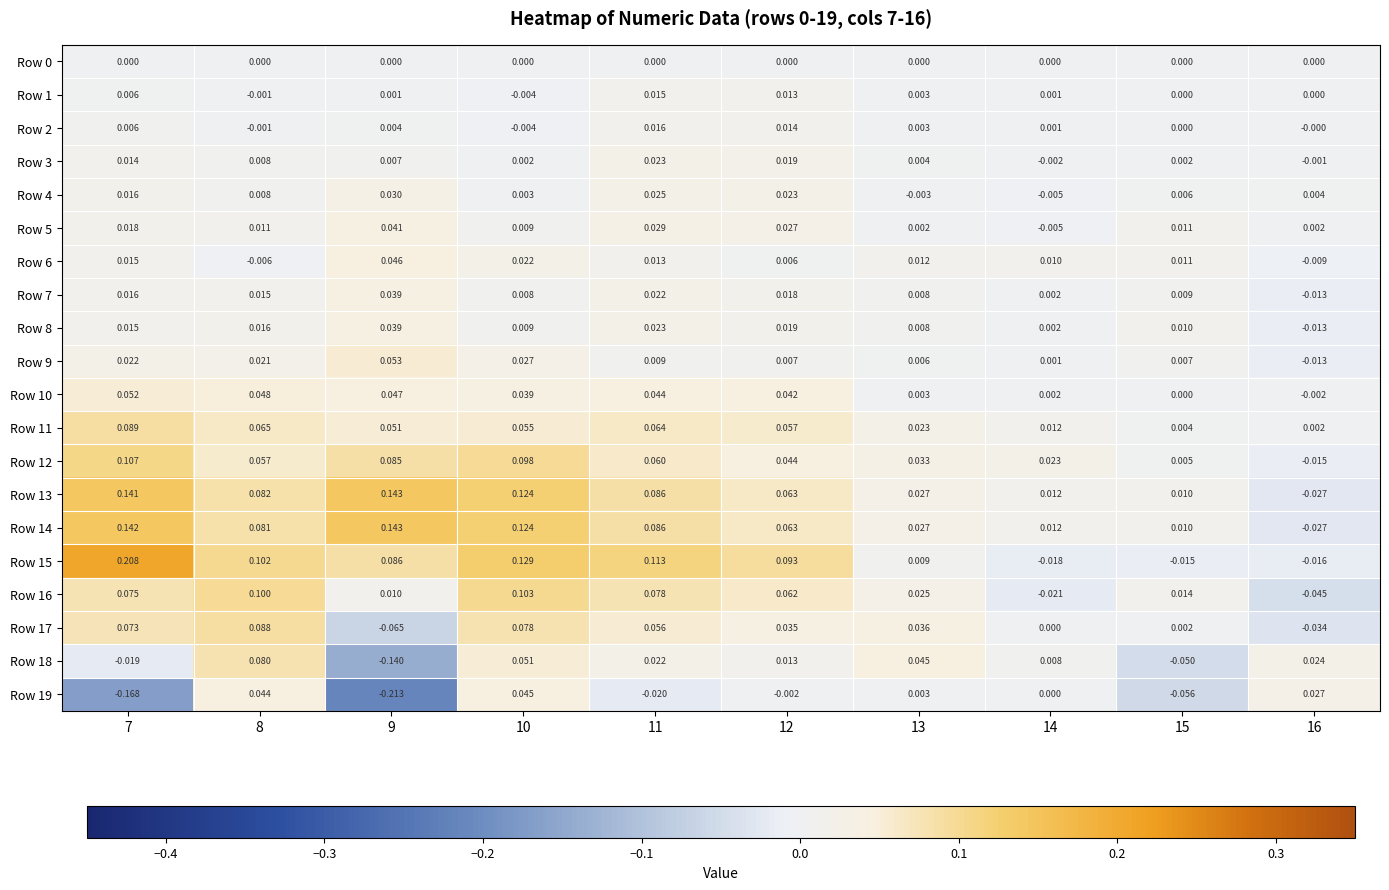

Is the value of Row 9 at 15 greater than the value of Row 14 at 7?

No